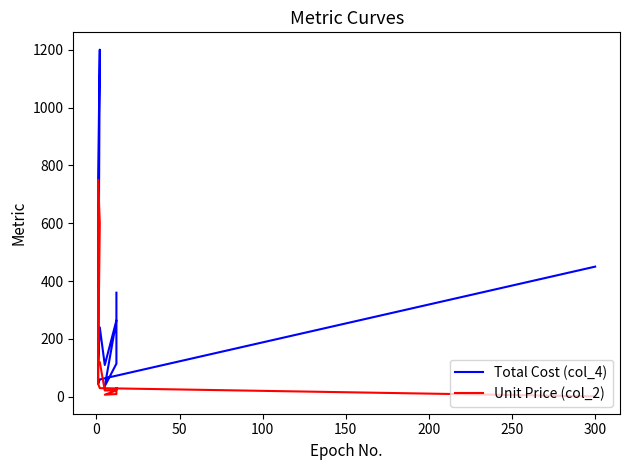

What is the value of the Total Cost (col_4) point at the 11th from the left?

45.0